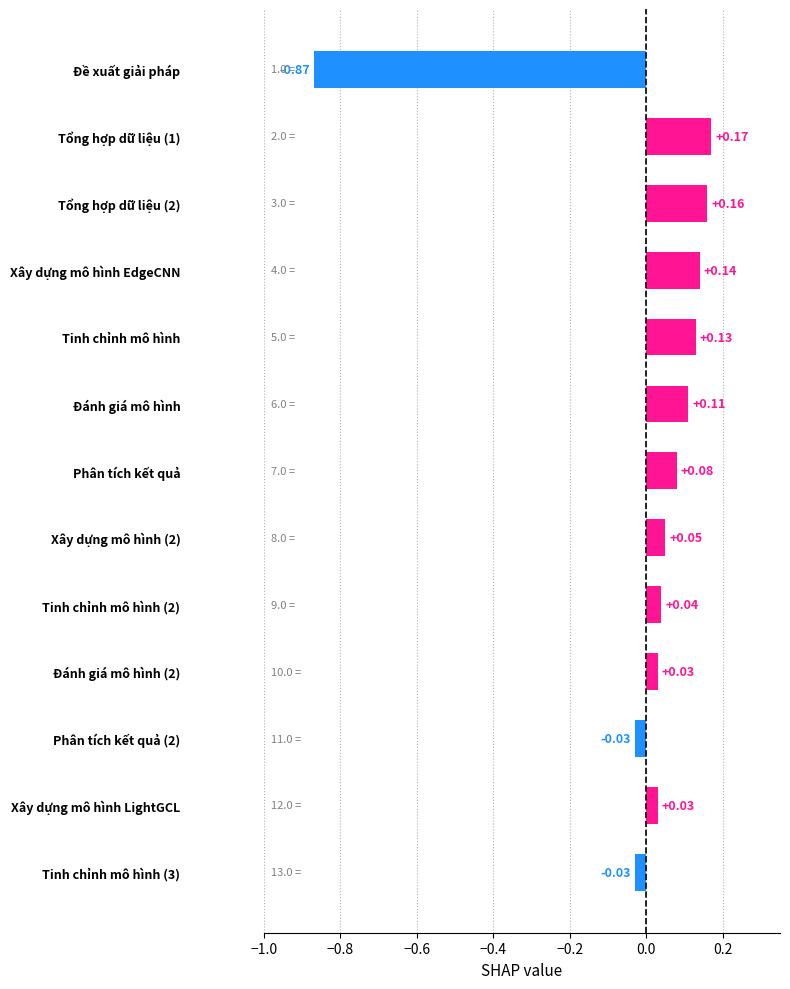

Does the chart contain stacked bars?

No